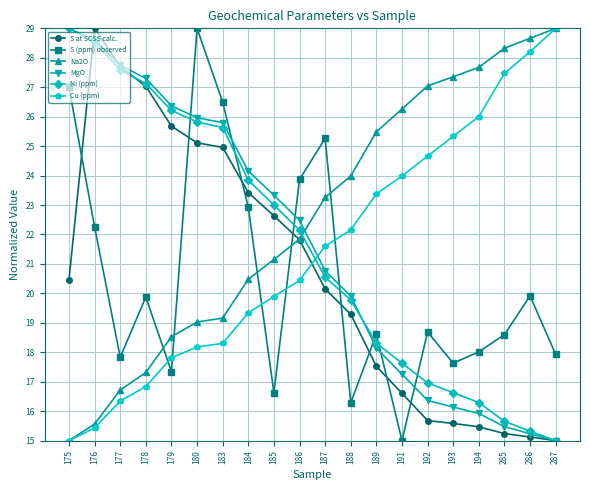

Between which two adjacent categories do MgO and Cu (ppm) first intersect?

186 and 187